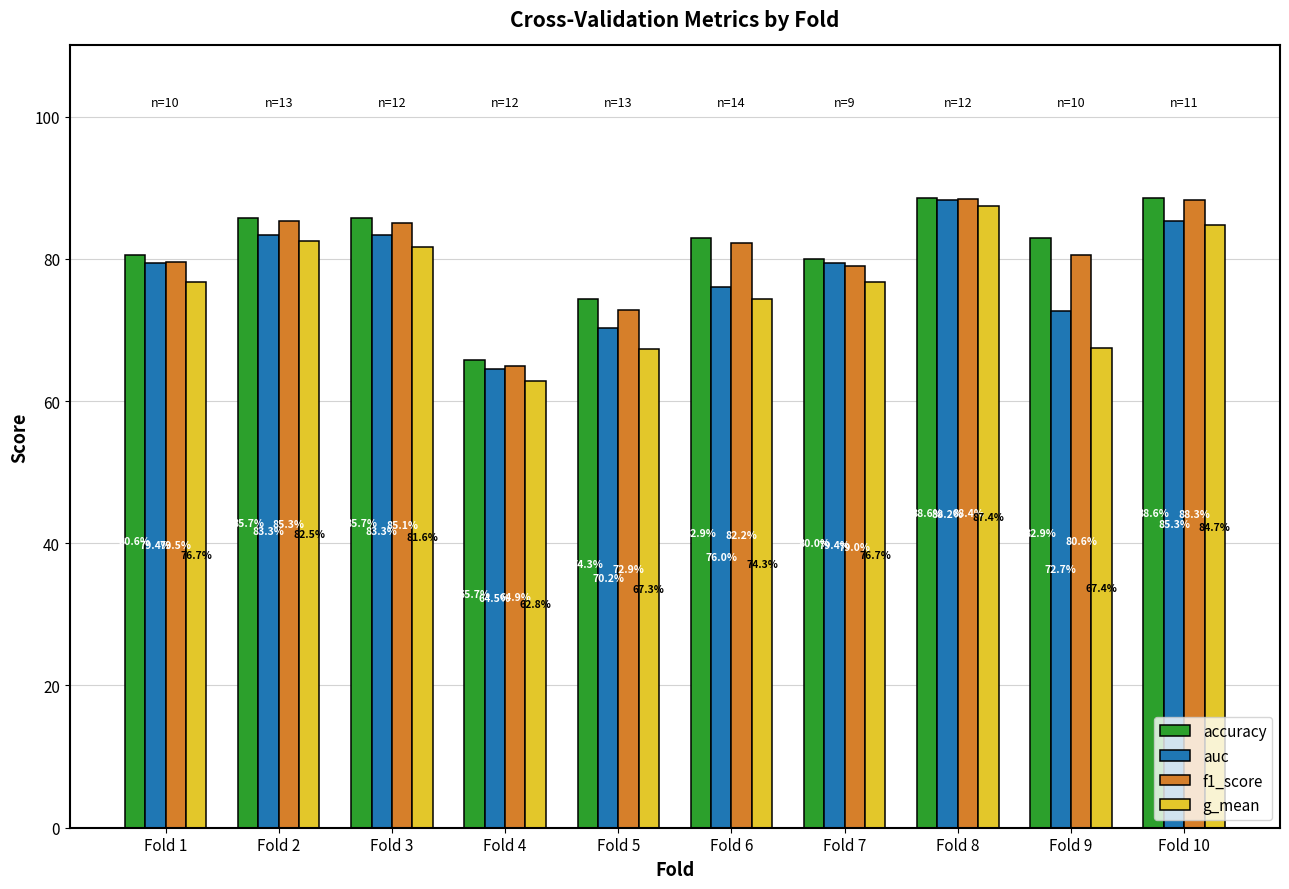

Does the chart contain any negative values?

No